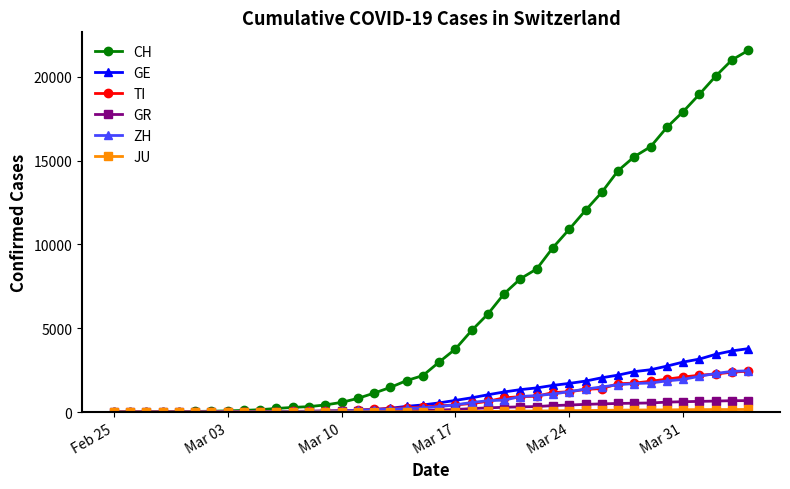

At how many categories does at least one series exceed 7371?

15